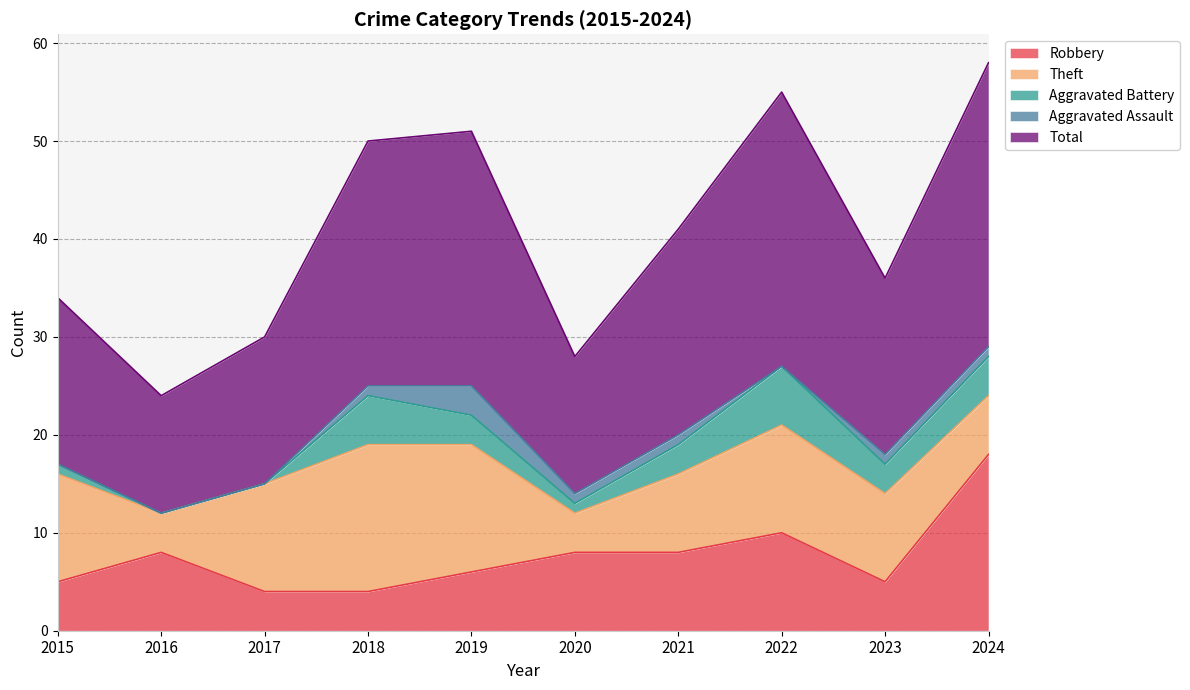

At which category does Robbery reach its first local peak?

2016